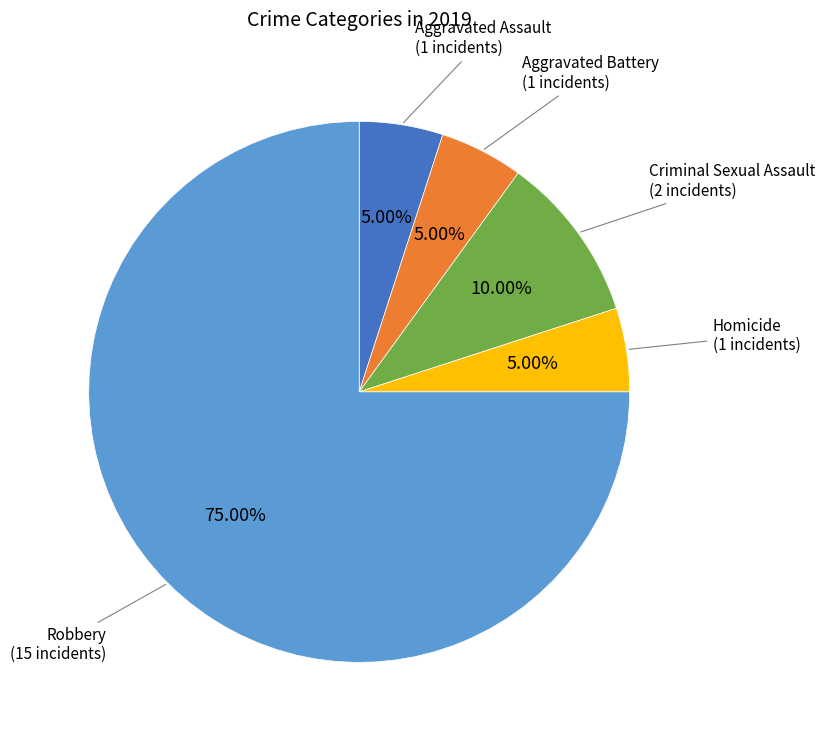

Does any single category account for the majority?

Yes